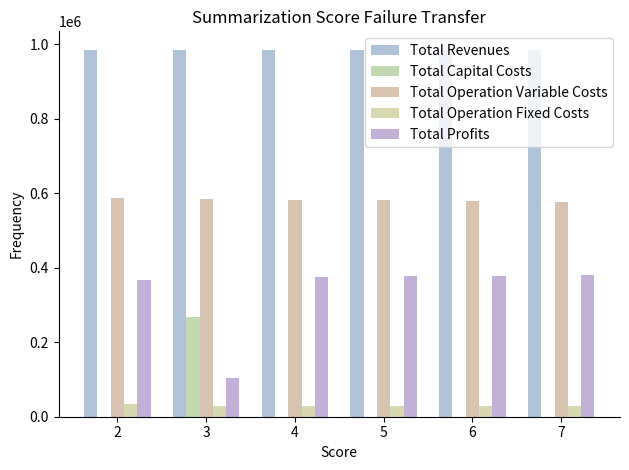

What is the greatest value displayed?

985108.5